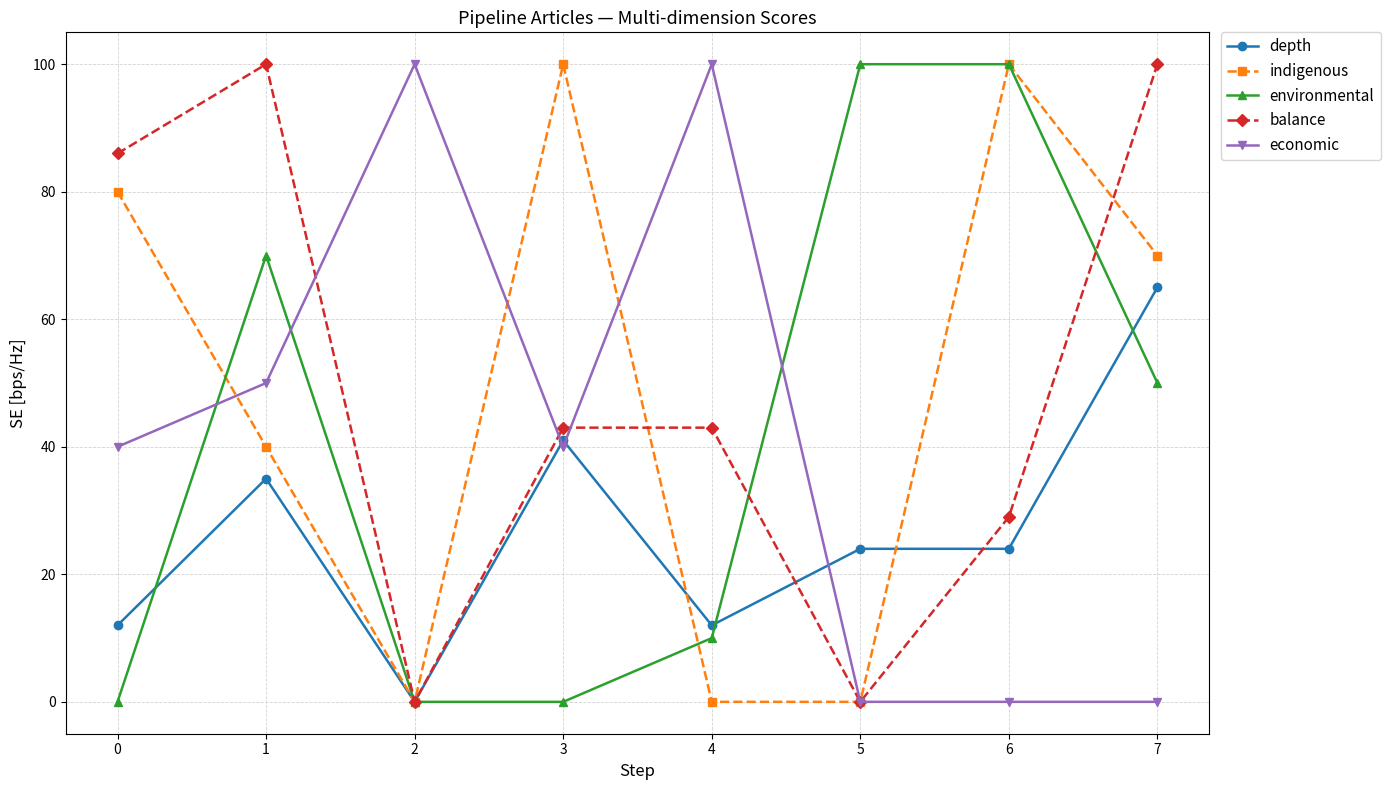

How many lines are shown in the chart?

5